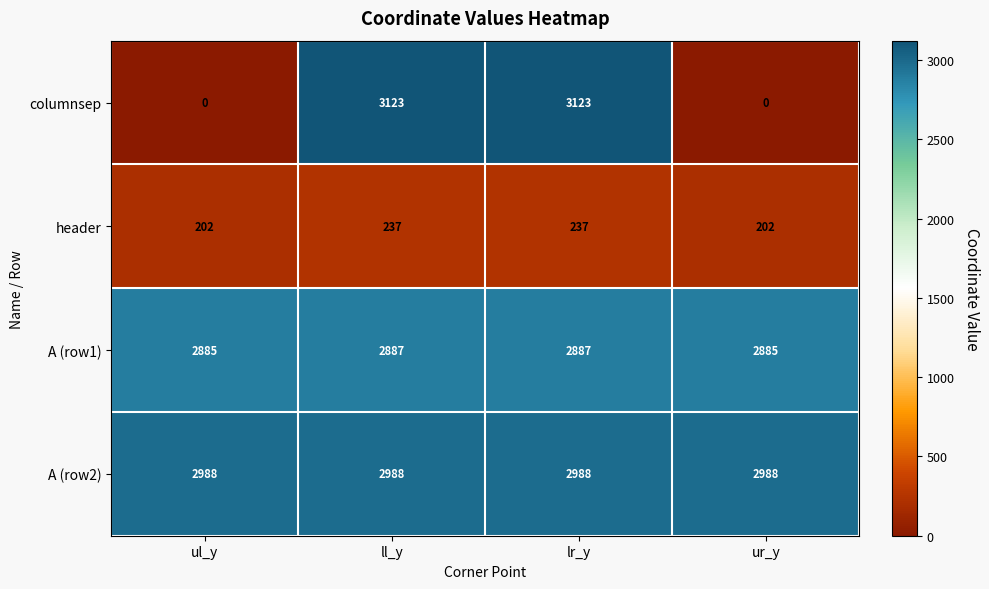

What is the total value across all series at ur_y?

6075